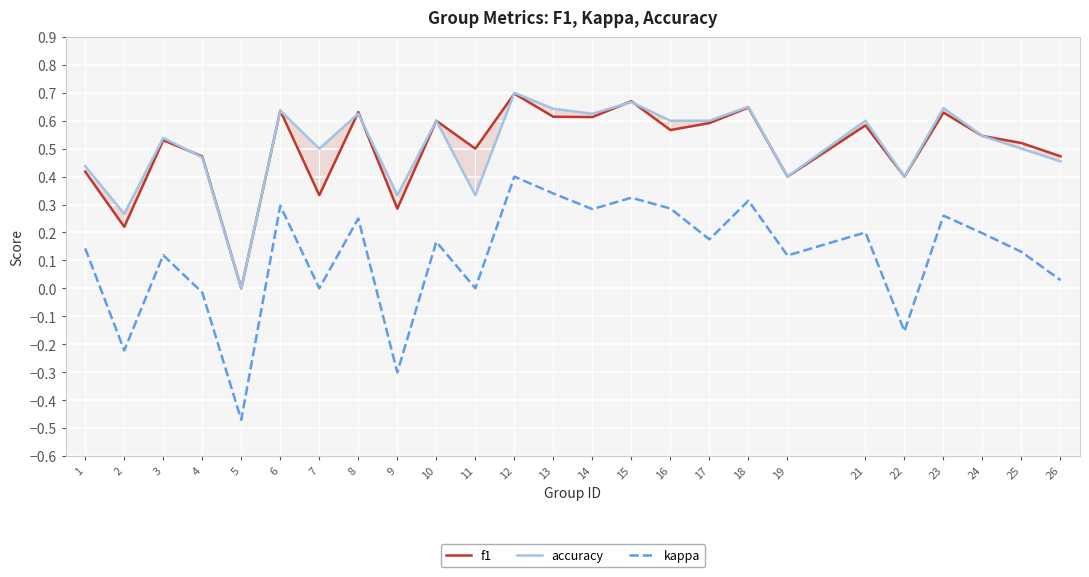

Where is f1 nearest to the value 0?

5